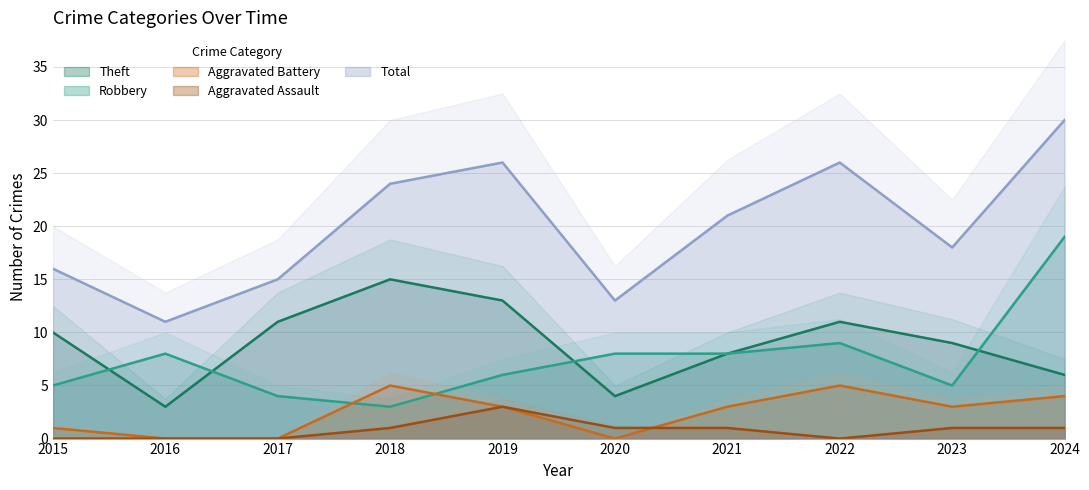

What is the maximum value for Total?

30